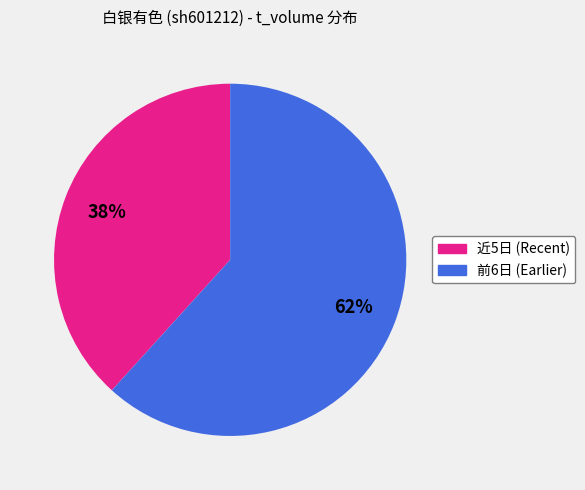

To the nearest percent, what is the combined percentage of 近5日 (Recent) and 前6日 (Earlier)?

100%